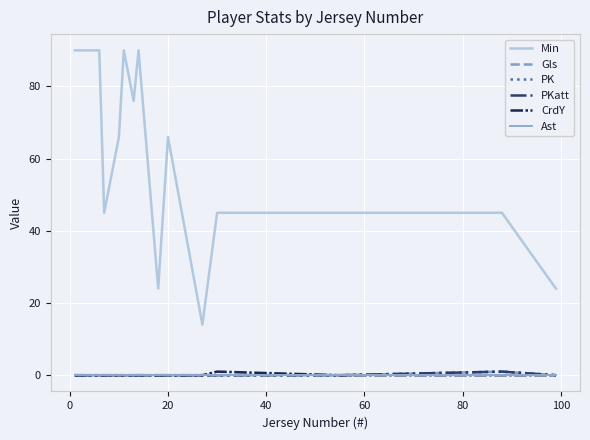

What is the value of the Min point at the 13th from the left?

45